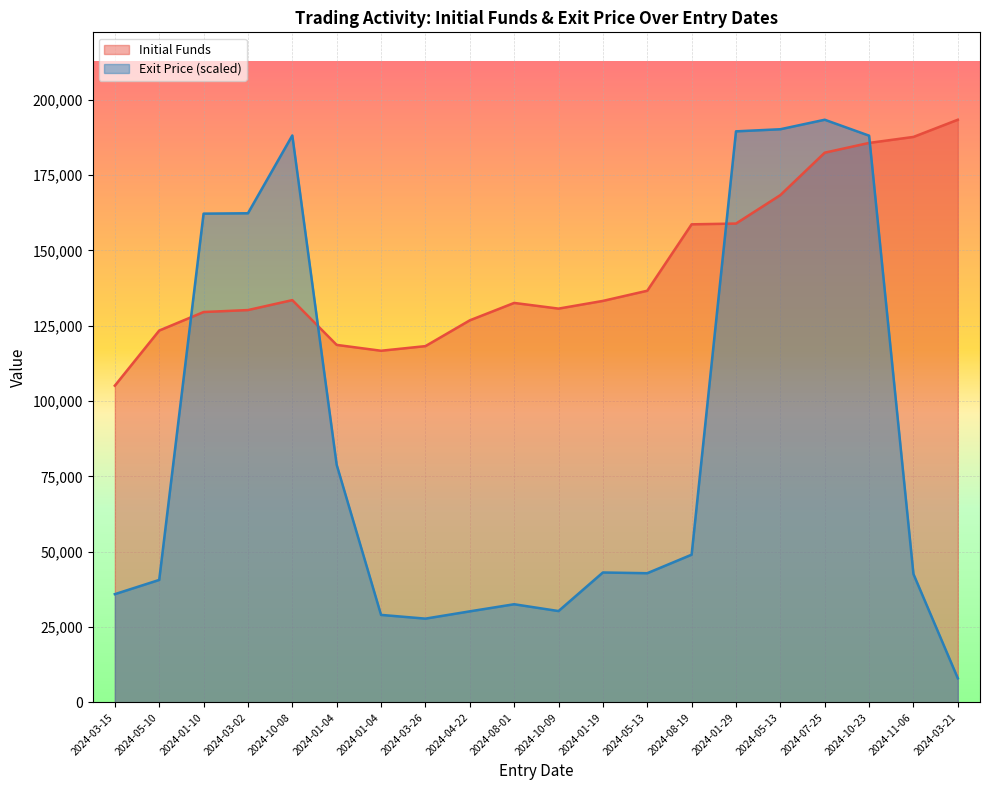

Which label corresponds to the smallest value in the chart?

2024-03-21